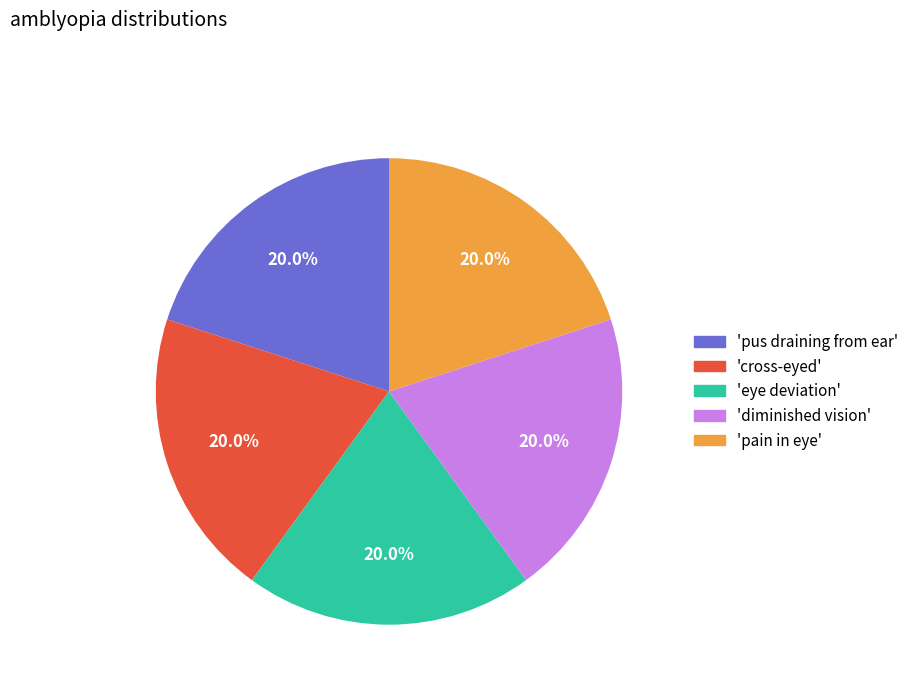

Is there a majority slice in this chart?

No